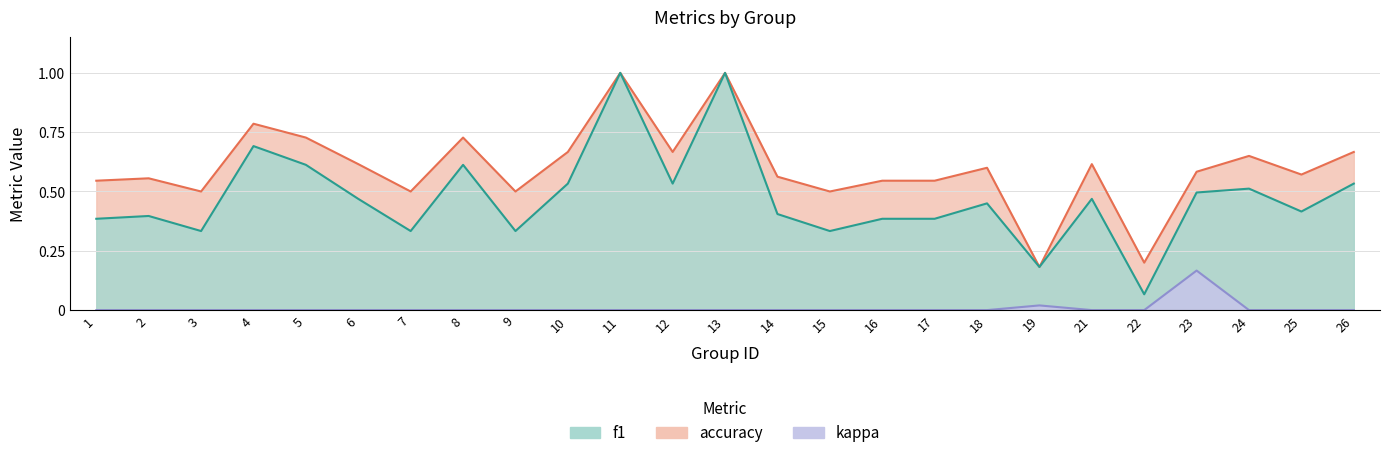

The value of accuracy at 13 is 1.6. True or false?

False